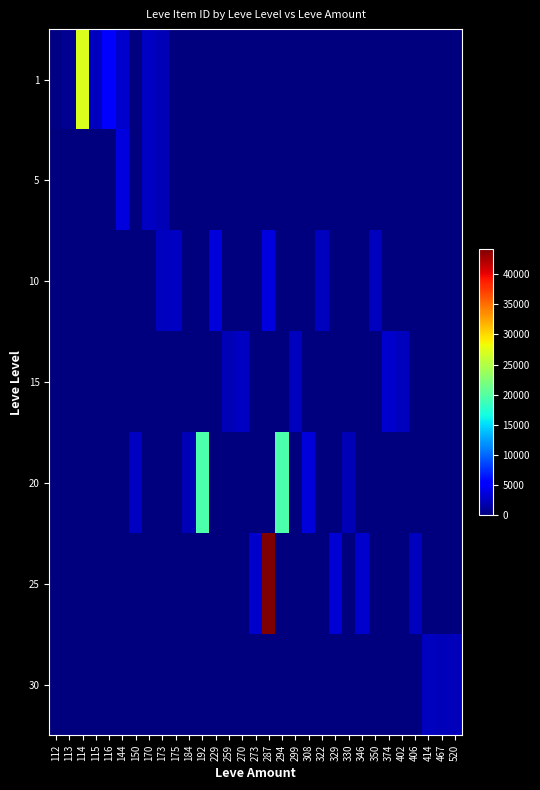

Reading left to right, transcribe all the data shown in this chart.

1: 112=293	113=734	114=27125	115=2494	116=5071	144=3011	150=0	170=2680	173=2226	175=0	184=0	192=0	229=0	259=0	270=0	273=0	287=0	294=0	299=0	308=0	322=0	329=0	330=0	346=0	350=0	374=0	402=0	406=0	414=0	467=0	520=0
5: 112=0	113=0	114=0	115=0	116=0	144=3767	150=0	170=2680	173=2230	175=0	184=0	192=0	229=0	259=0	270=0	273=0	287=0	294=0	299=0	308=0	322=0	329=0	330=0	346=0	350=0	374=0	402=0	406=0	414=0	467=0	520=0
10: 112=0	113=0	114=0	115=0	116=0	144=0	150=0	170=0	173=2495	175=2673	184=0	192=0	229=3550	259=0	270=0	273=0	287=3775	294=0	299=0	308=0	322=2470	329=0	330=0	346=0	350=2496	374=0	402=0	406=0	414=0	467=0	520=0
15: 112=0	113=0	114=0	115=0	116=0	144=0	150=0	170=0	173=0	175=0	184=0	192=0	229=0	259=2236	270=2680	273=0	287=0	294=0	299=2497	308=0	322=0	329=0	330=0	346=0	350=0	374=3045	402=2471	406=0	414=0	467=0	520=0
20: 112=0	113=0	114=0	115=0	116=0	144=0	150=2712	170=0	173=0	175=0	184=2239	192=19534	229=0	259=0	270=0	273=0	287=0	294=19533	299=0	308=3557	322=0	329=0	330=2241	346=0	350=0	374=0	402=0	406=0	414=0	467=0	520=0
25: 112=0	113=0	114=0	115=0	116=0	144=0	150=0	170=0	173=0	175=0	184=0	192=0	229=0	259=0	270=0	273=3096	287=44147	294=0	299=0	308=0	322=0	329=3352	330=0	346=3068	350=0	374=0	402=0	406=2473	414=0	467=0	520=0
30: 112=0	113=0	114=0	115=0	116=0	144=0	150=0	170=0	173=0	175=0	184=0	192=0	229=0	259=0	270=0	273=0	287=0	294=0	299=0	308=0	322=0	329=0	330=0	346=0	350=0	374=0	402=0	406=0	414=2501	467=2260	520=2257